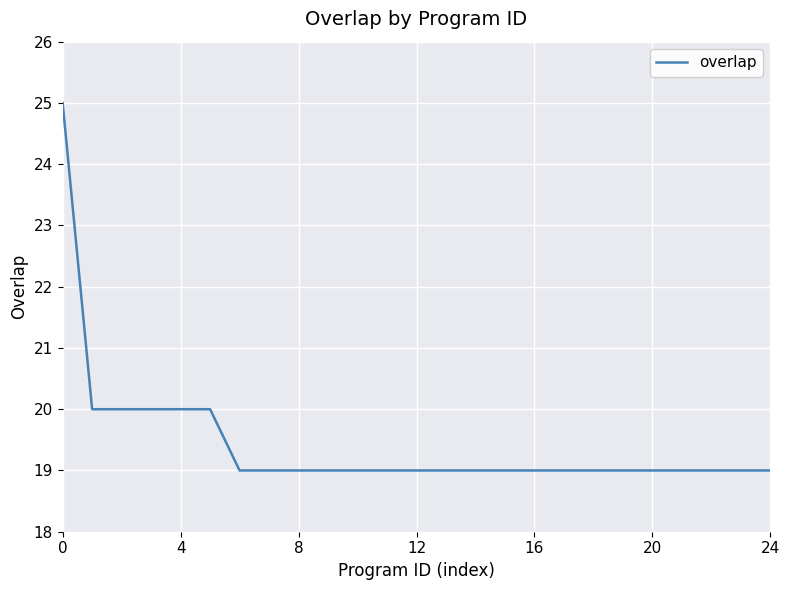

What is the greatest value displayed?

25